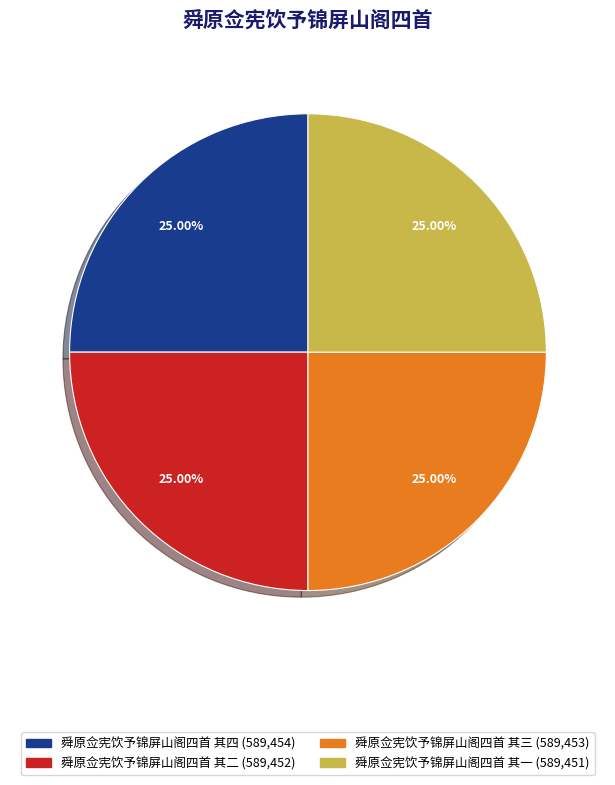

Is there a majority slice in this chart?

No